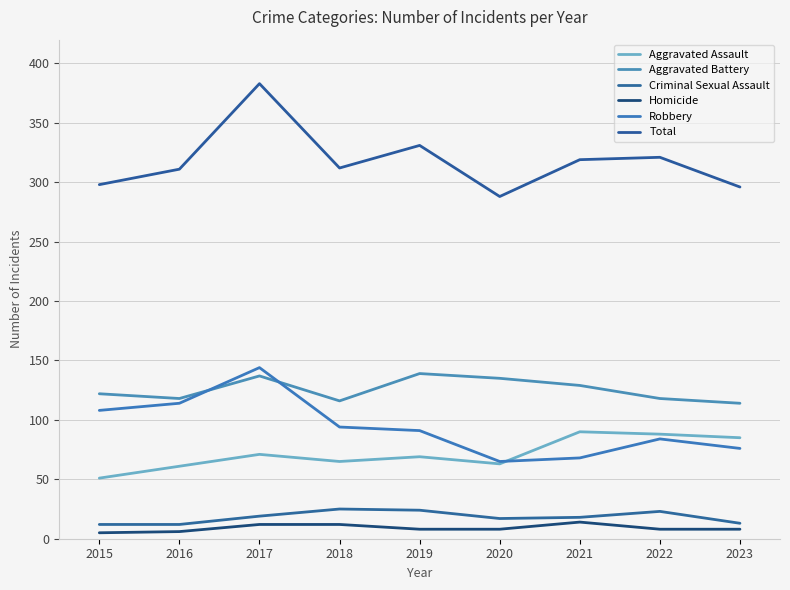

The value of Aggravated Assault at 2019 is 40. True or false?

False